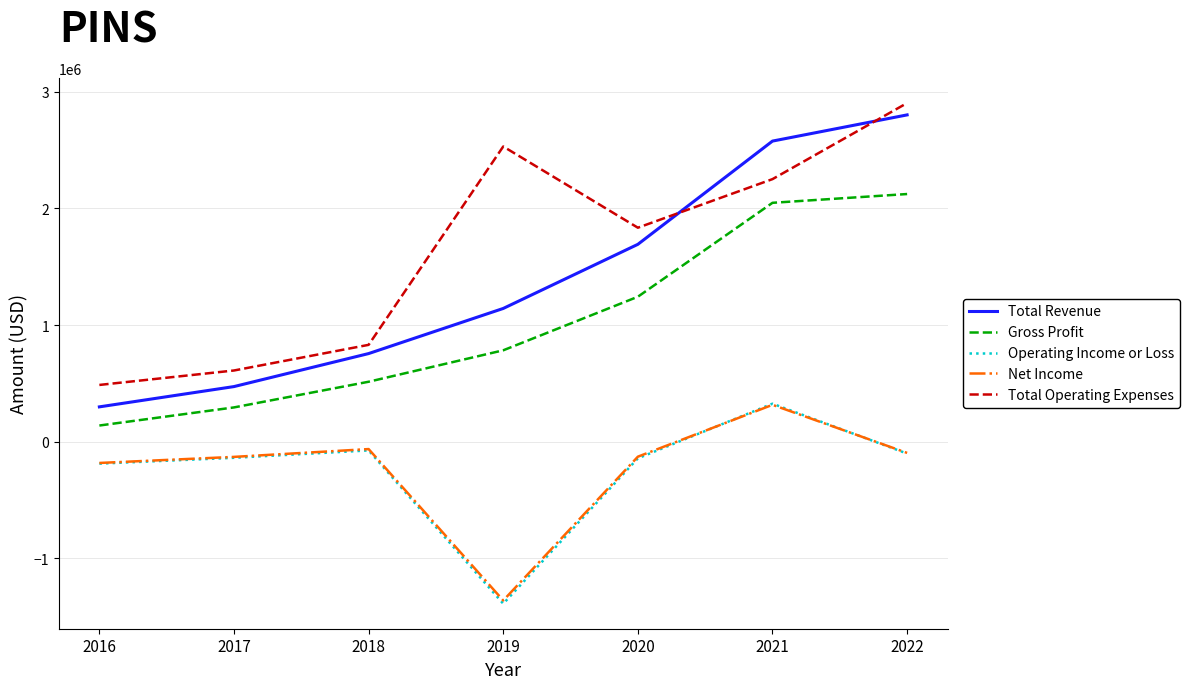

What is the minimum value for Total Revenue?

298900